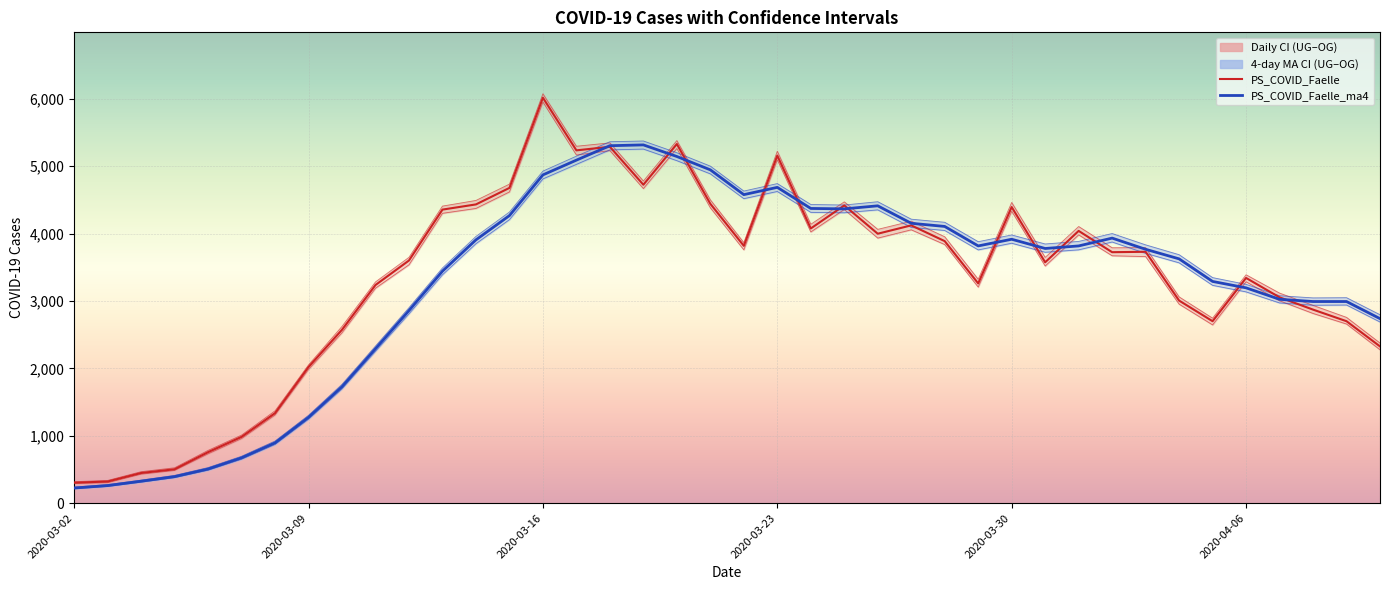

What is the total value across all series at 2020-03-16?

32652